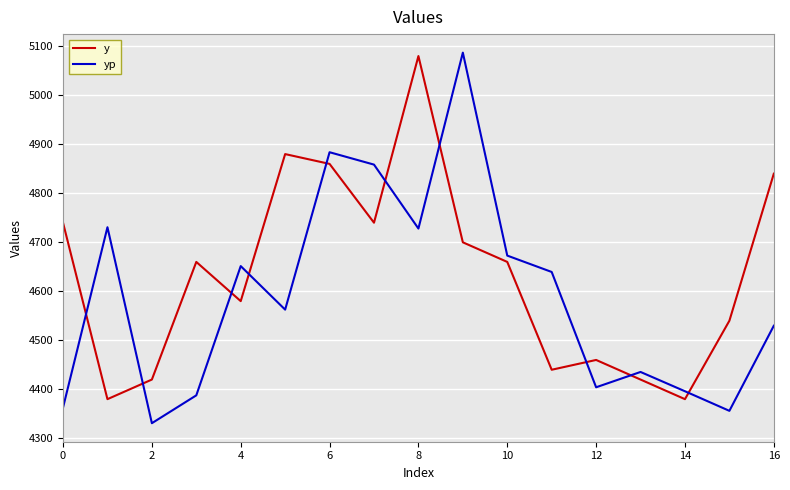

What are all the series names shown in the legend?

y, yp